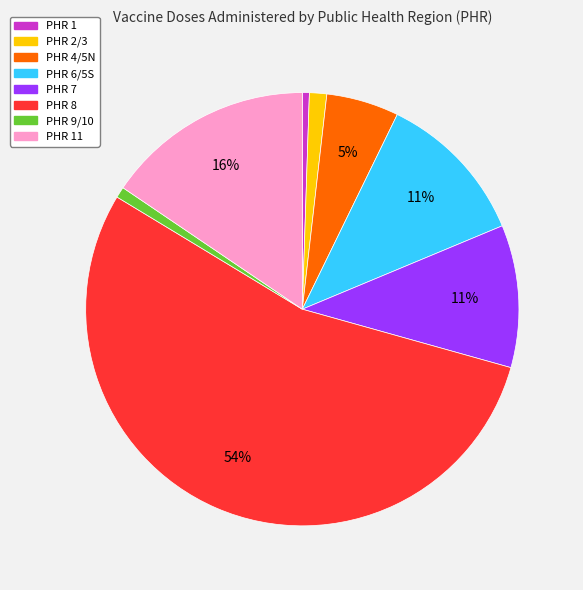

To the nearest percent, what is the average slice percentage?

12%